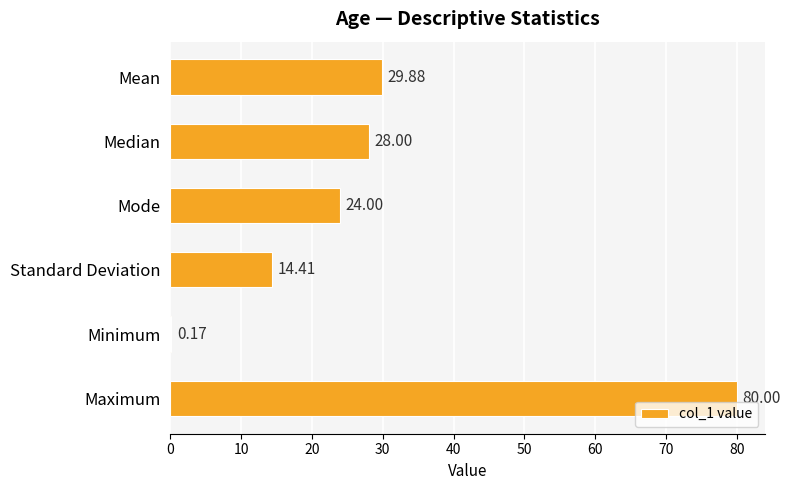

What is the sum of all values?

176.5